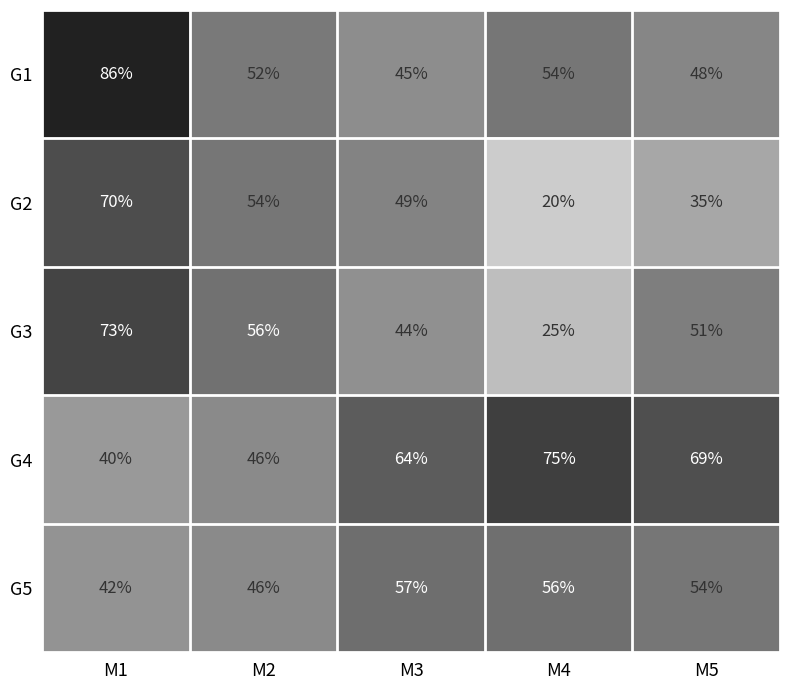

What is the maximum value shown in the chart?

86